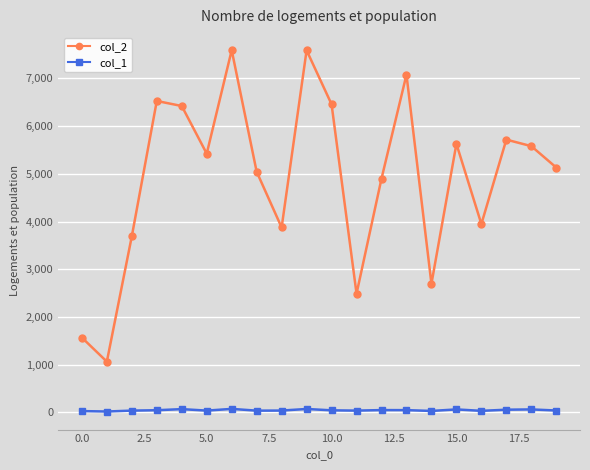

What is the smallest value displayed?

19